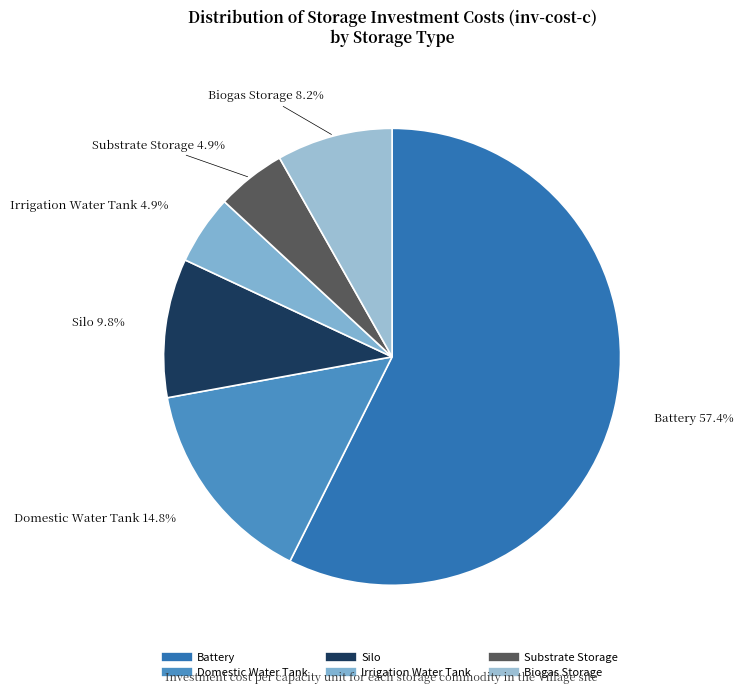

To the nearest percent, what is the difference between the largest and smallest slice percentages?

52%